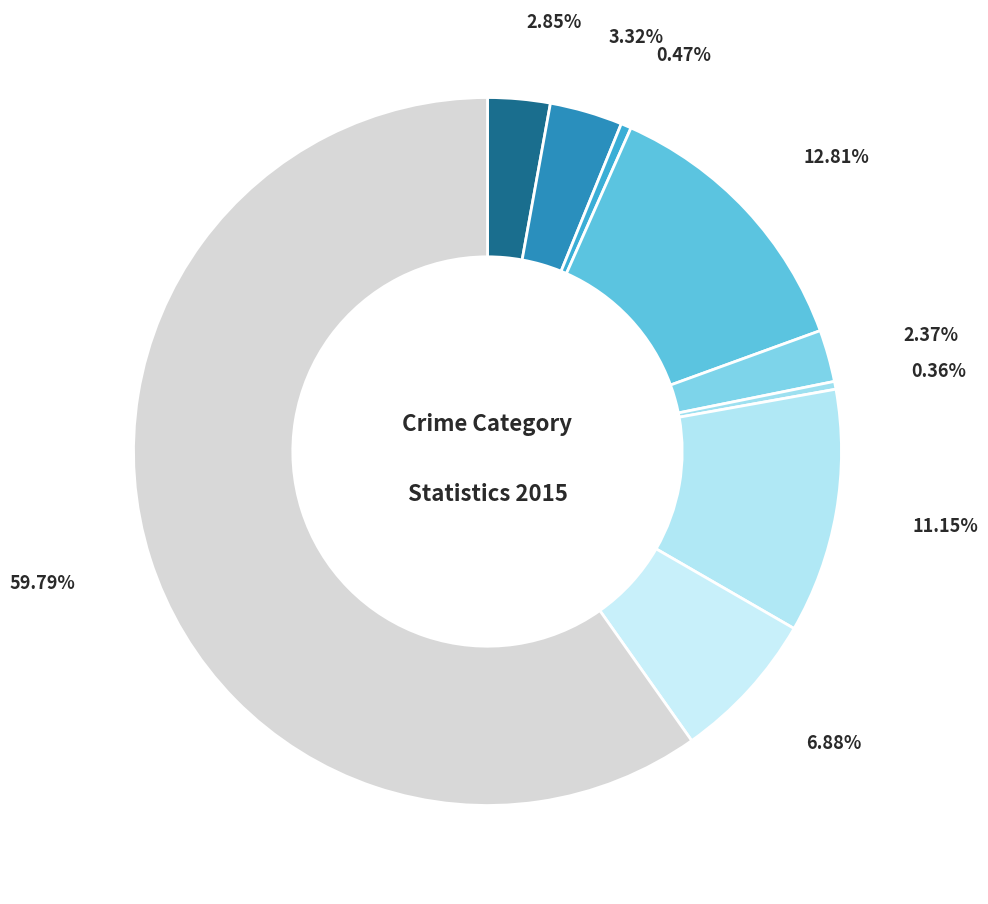

How many slices are in this pie chart?

9